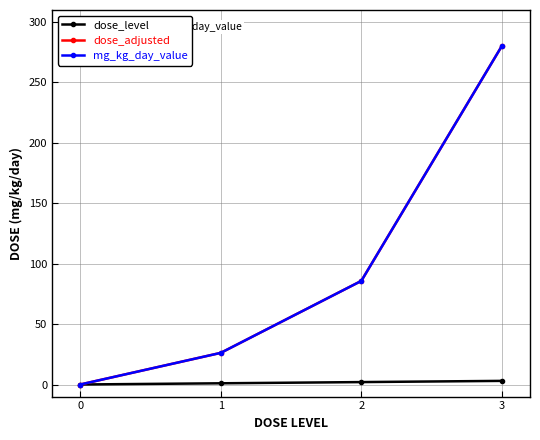

What is the value of the dose_level point at the 2nd from the left?

1.0